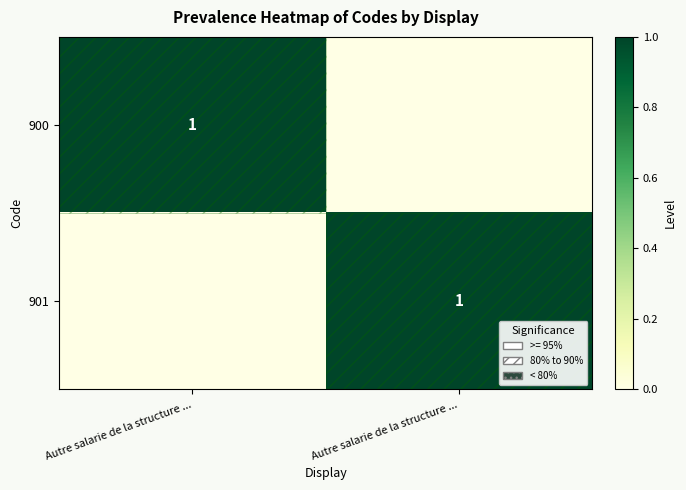

Which category has the highest value in the 900 series?

Autre salarie de la structure ...